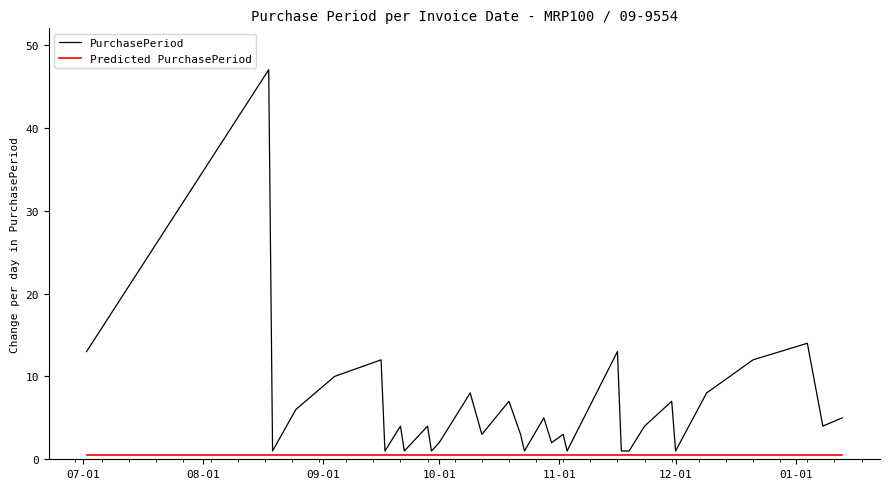

What is the lowest value of the PurchasePeriod series?

1.0